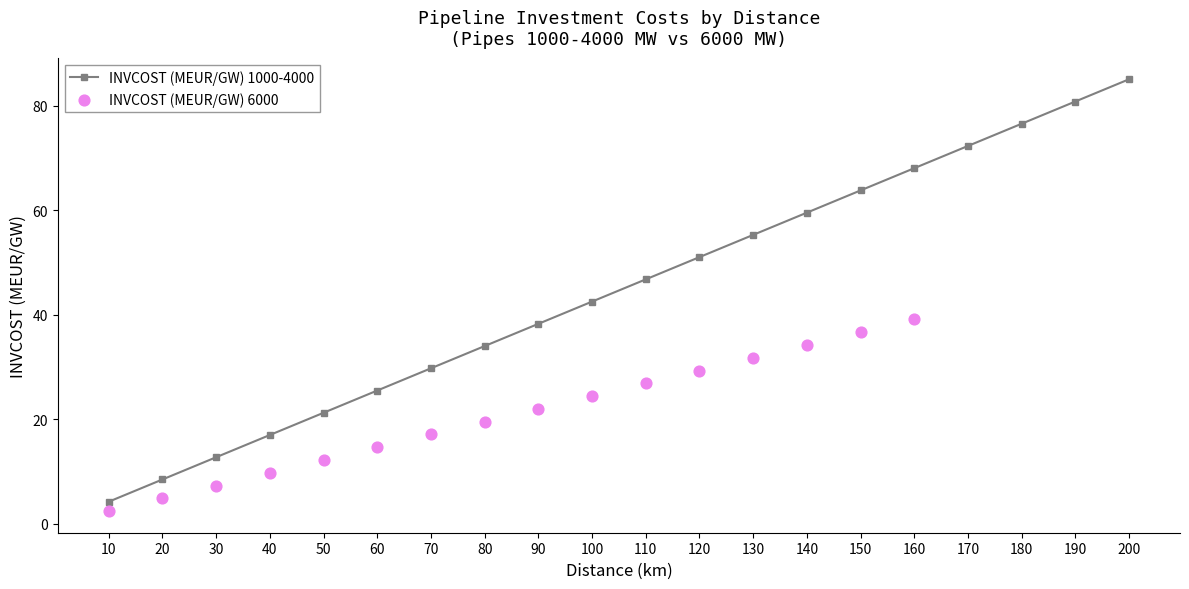

Approximately how many times larger is the value at 140 compared to 120?

1.2